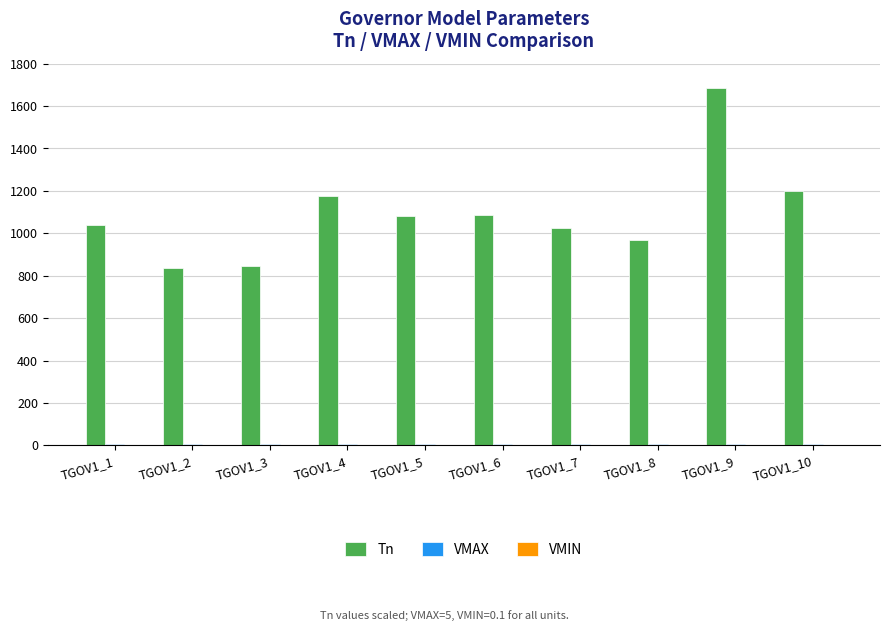

What is the maximum value for Tn?

1684.1